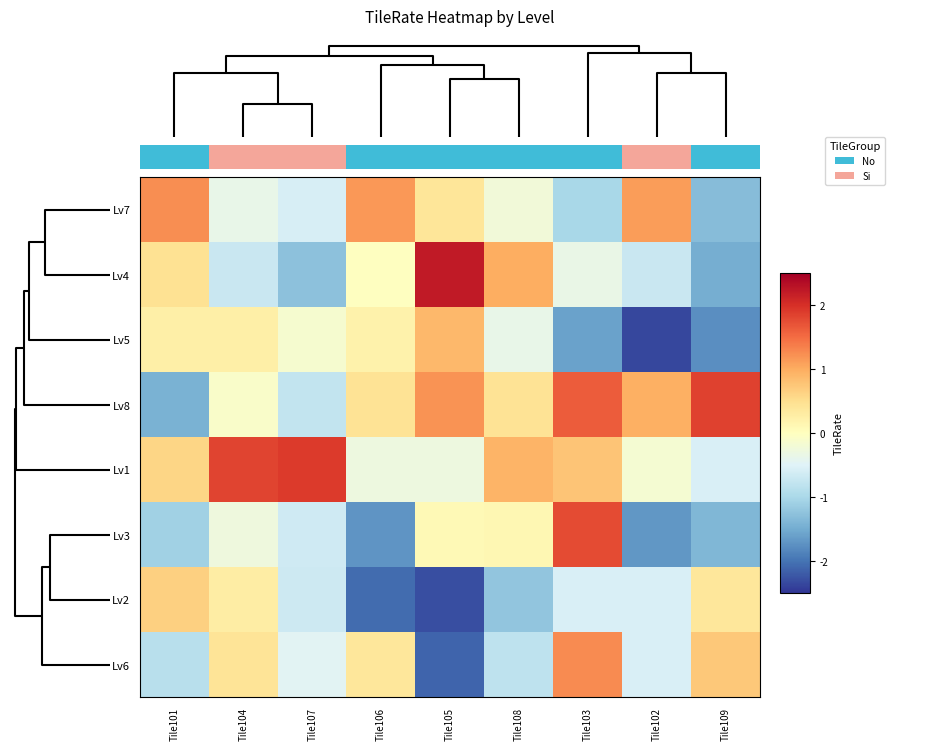

Count the number of categories in the chart.

9